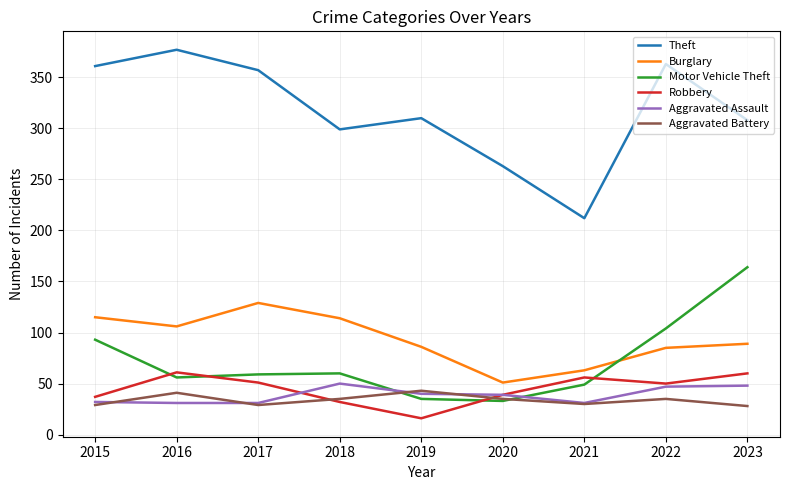

Which category has the lowest value in the Theft series?

2021